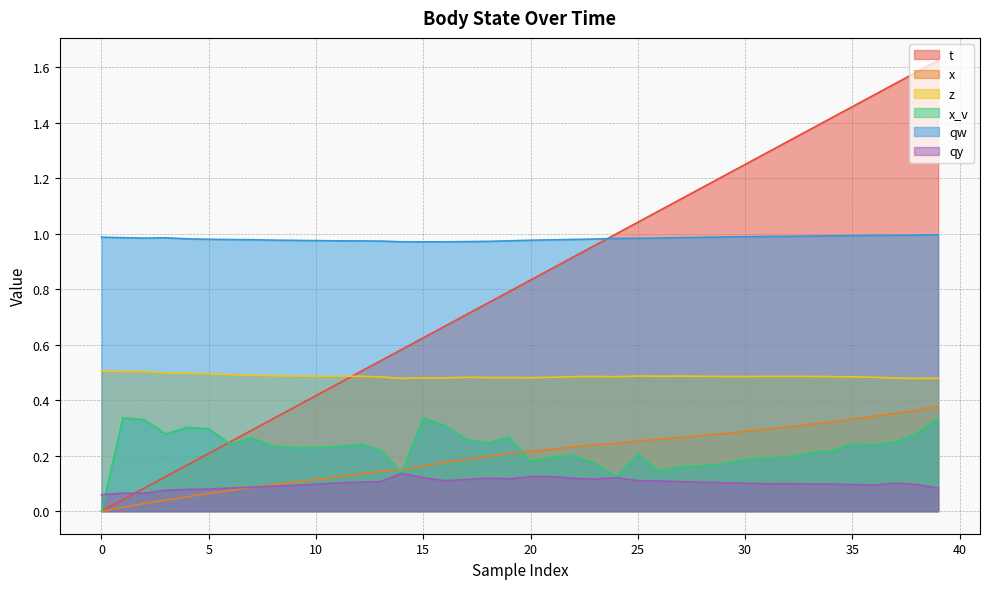

True or false: t has more than 1 points higher than both neighbors.

False